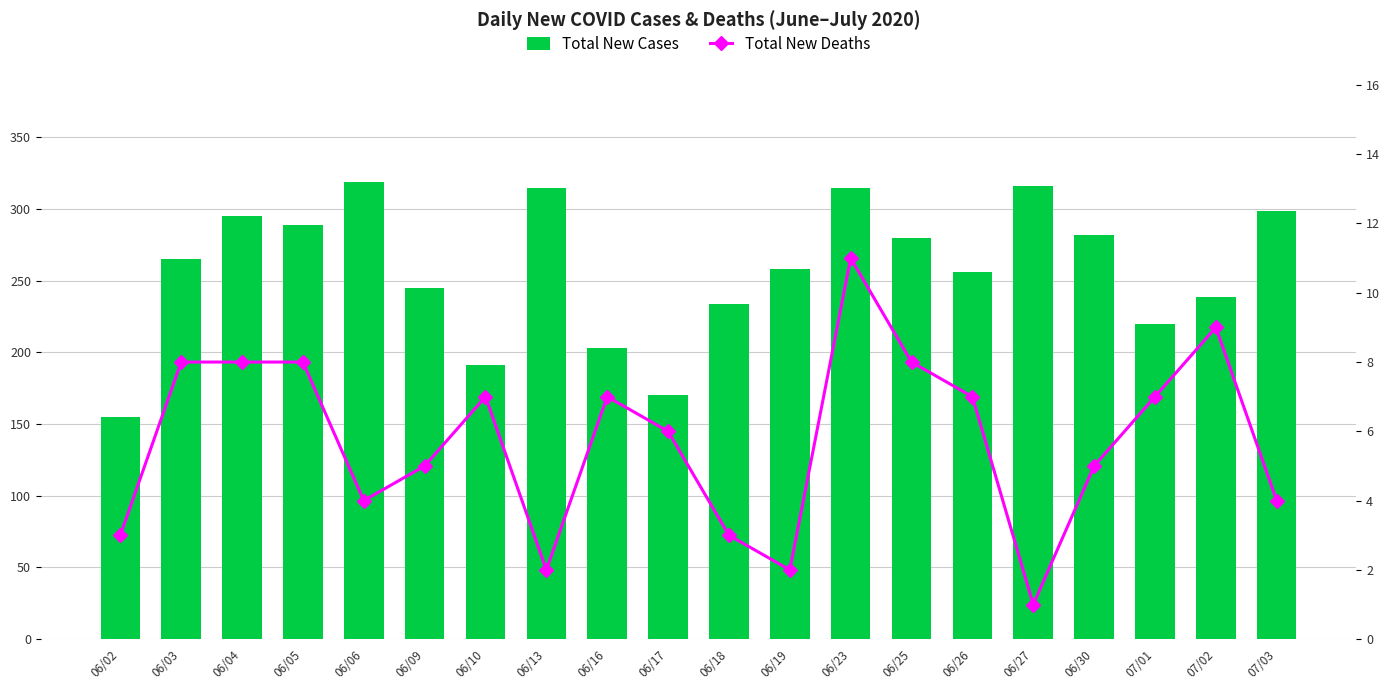

At how many categories does at least one series exceed 93?

20